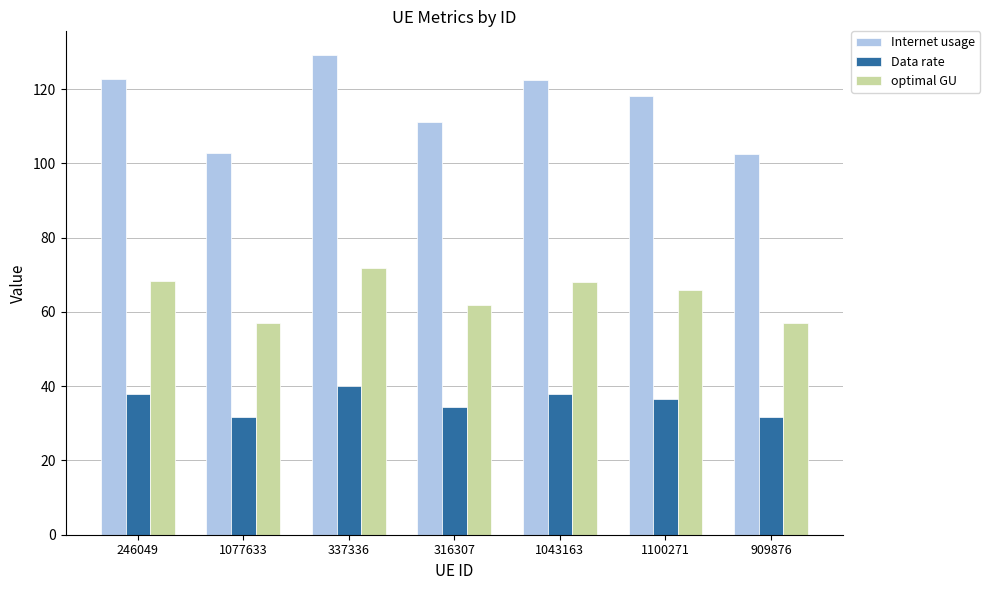

Which series changed the most between 246049 and 1077633?

Internet usage